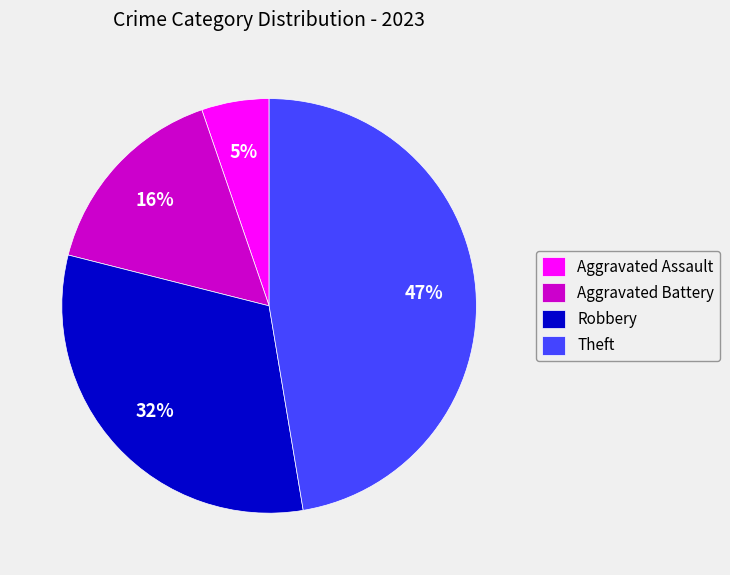

Combined, do Aggravated Assault and Robbery account for over 50%?

No